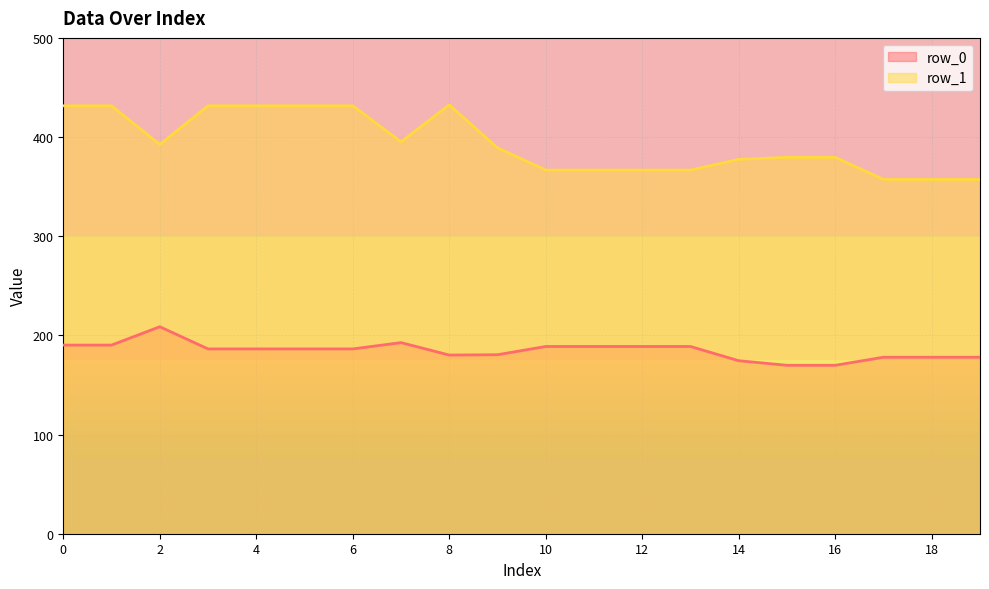

What is the value of the row_0 point at the 15th from the left?

174.4